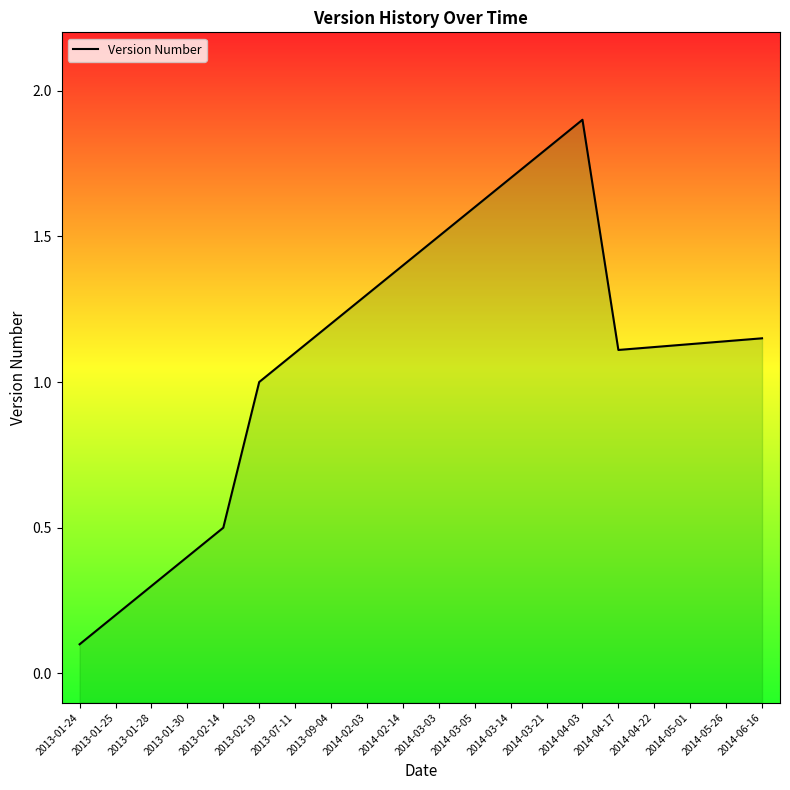

What is the label of the 16th point from the right?

2013-02-14